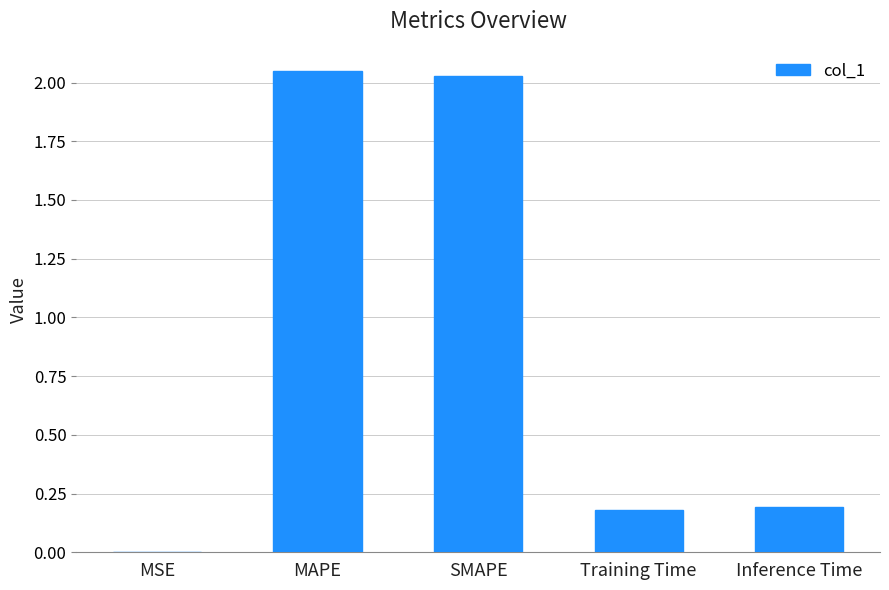

What is the sum of all values?

4.4